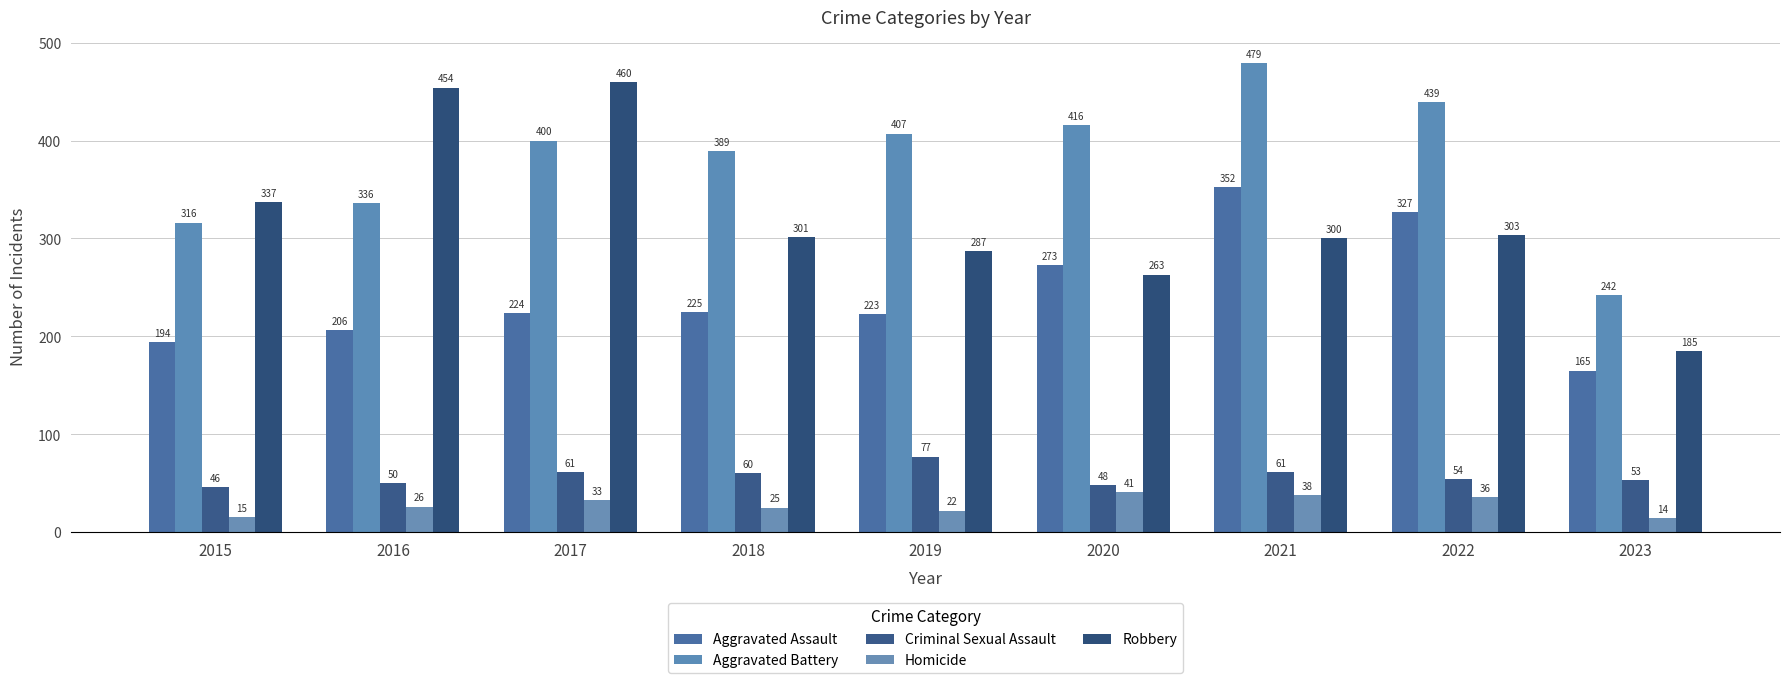

The value of Homicide at 2018 is 25. True or false?

True